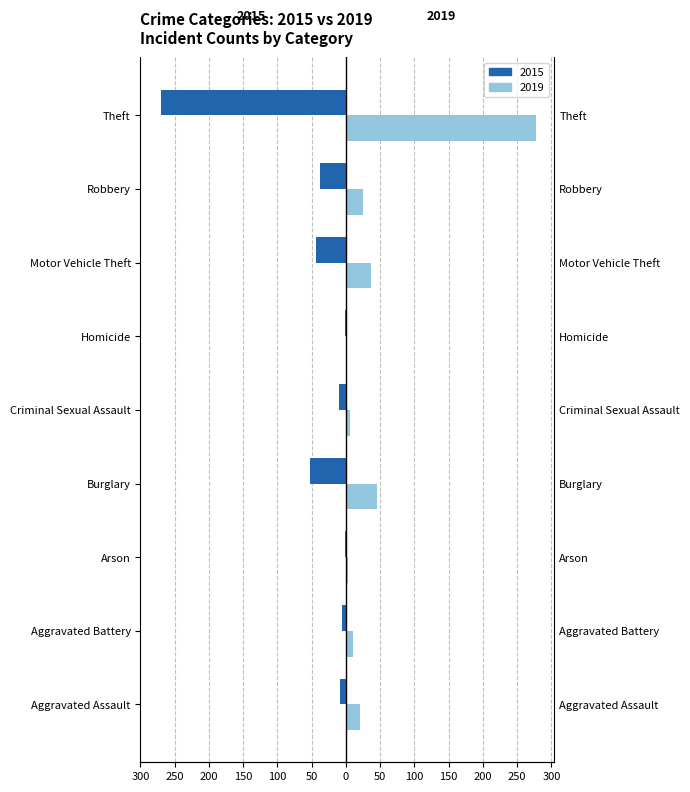

List the labels in order of 2019 value, smallest first.

Homicide, Arson, Criminal Sexual Assault, Aggravated Battery, Aggravated Assault, Robbery, Motor Vehicle Theft, Burglary, Theft